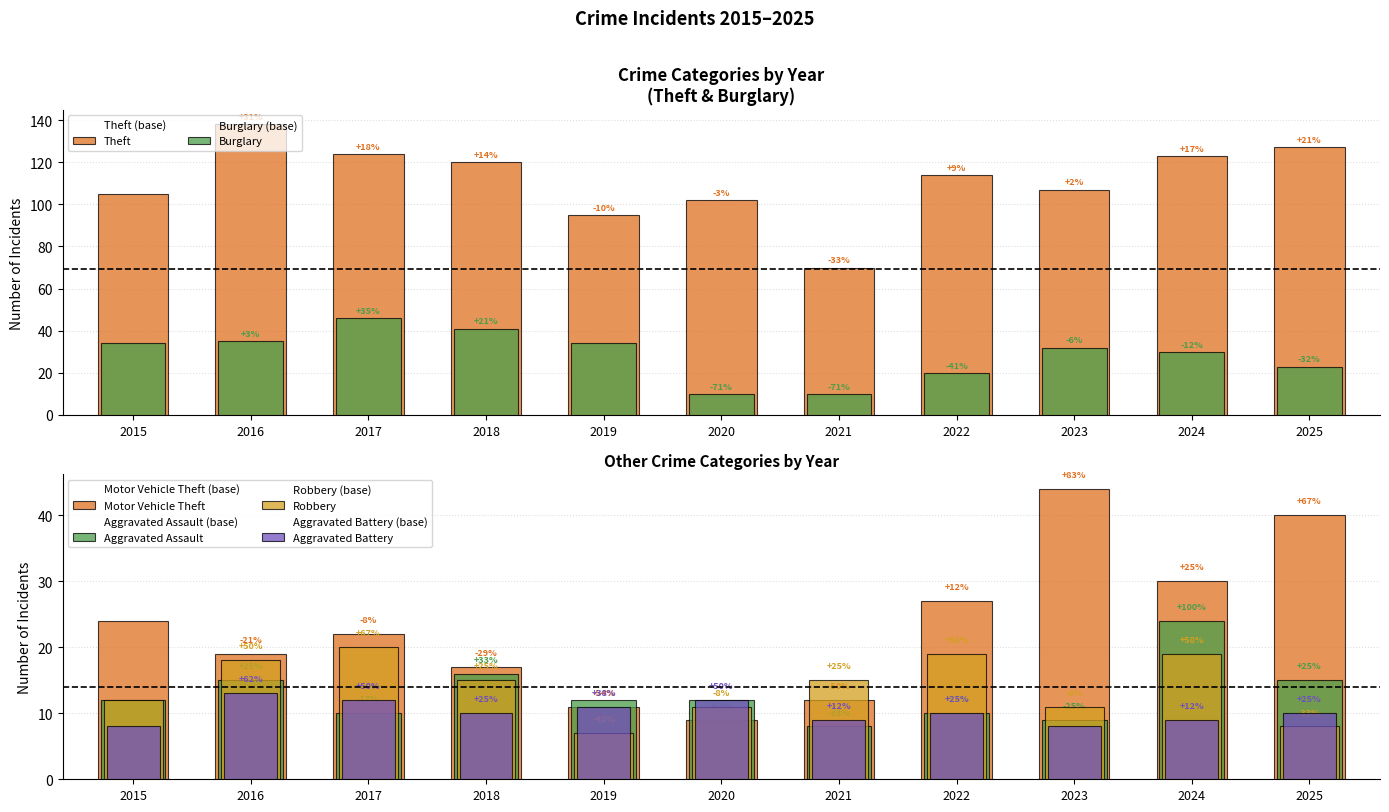

Which label corresponds to the smallest value in the chart?

2019